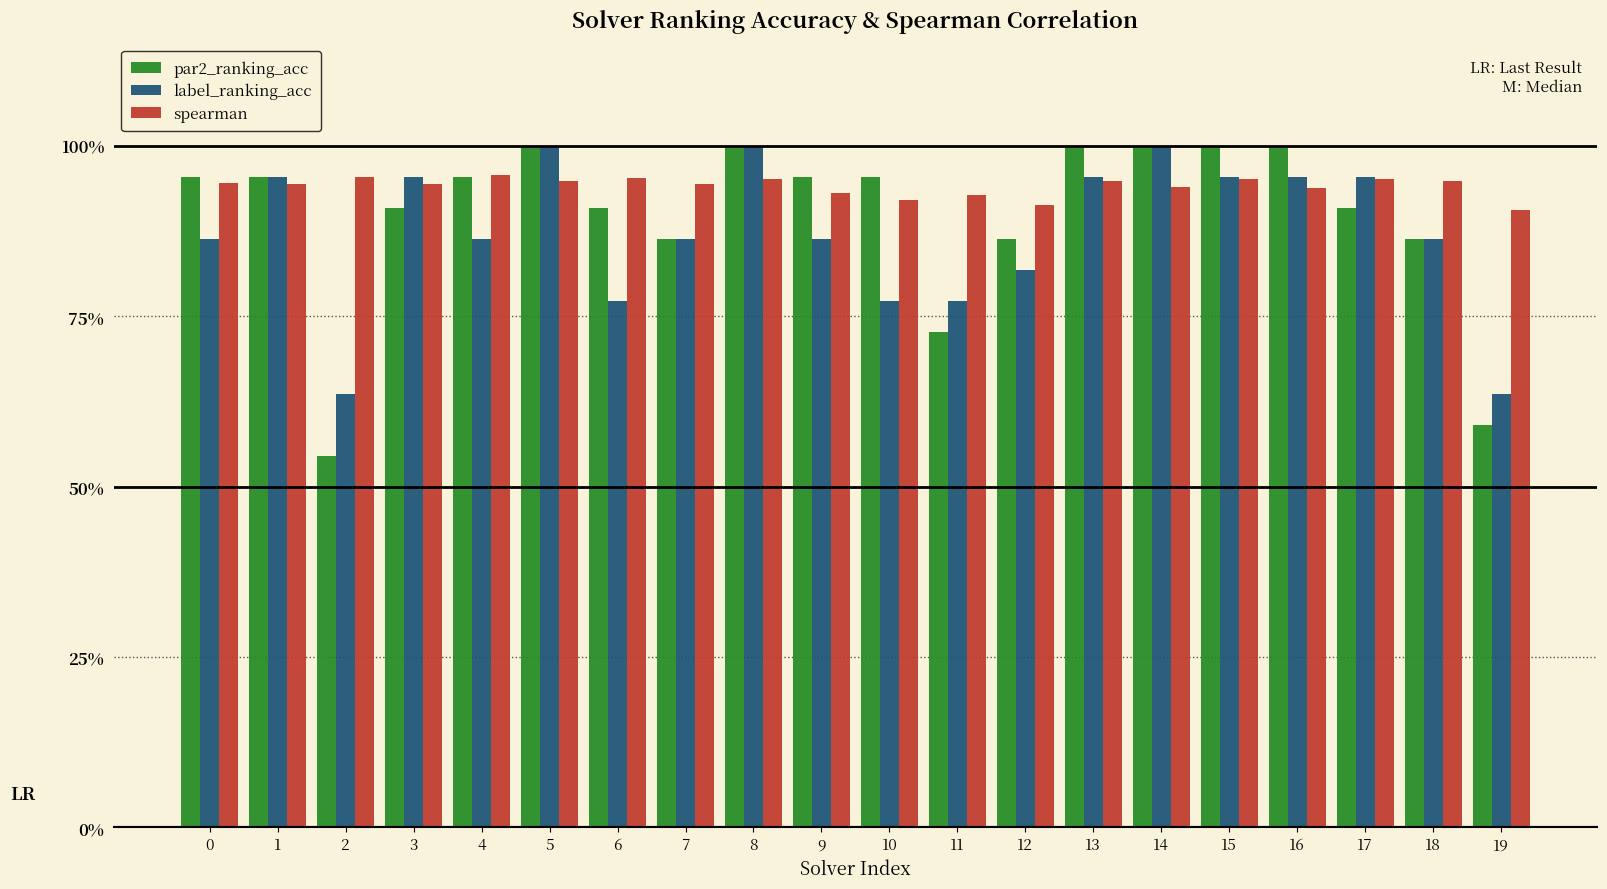

Reading left to right, what are all the values shown in this chart?

par2_ranking_acc: 1.0	1.0	0.5	0.9	1.0	1.0	0.9	0.9	1.0	1.0	1.0	0.7	0.9	1.0	1.0	1.0	1.0	0.9	0.9	0.6
label_ranking_acc: 0.9	1.0	0.6	1.0	0.9	1.0	0.8	0.9	1.0	0.9	0.8	0.8	0.8	1.0	1.0	1.0	1.0	1.0	0.9	0.6
spearman: 0.9	0.9	1.0	0.9	1.0	0.9	1.0	0.9	1.0	0.9	0.9	0.9	0.9	0.9	0.9	1.0	0.9	1.0	0.9	0.9